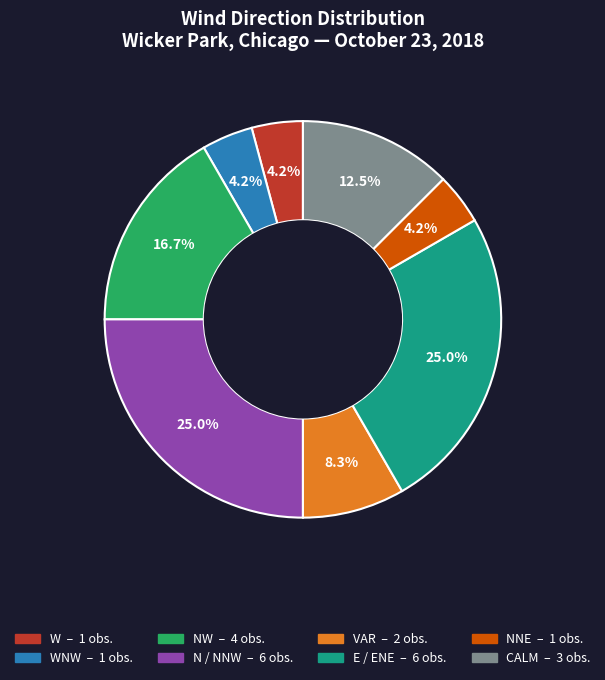

Count the number of slices in the pie.

8